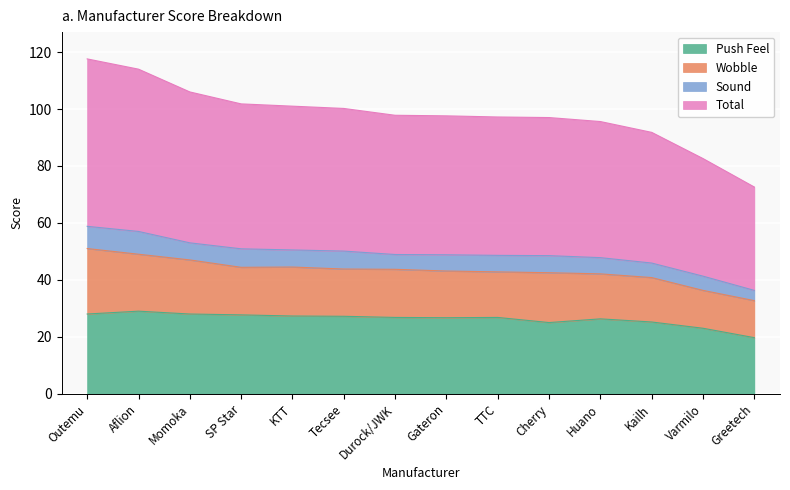

How many data points in Push Feel are above 26?

10